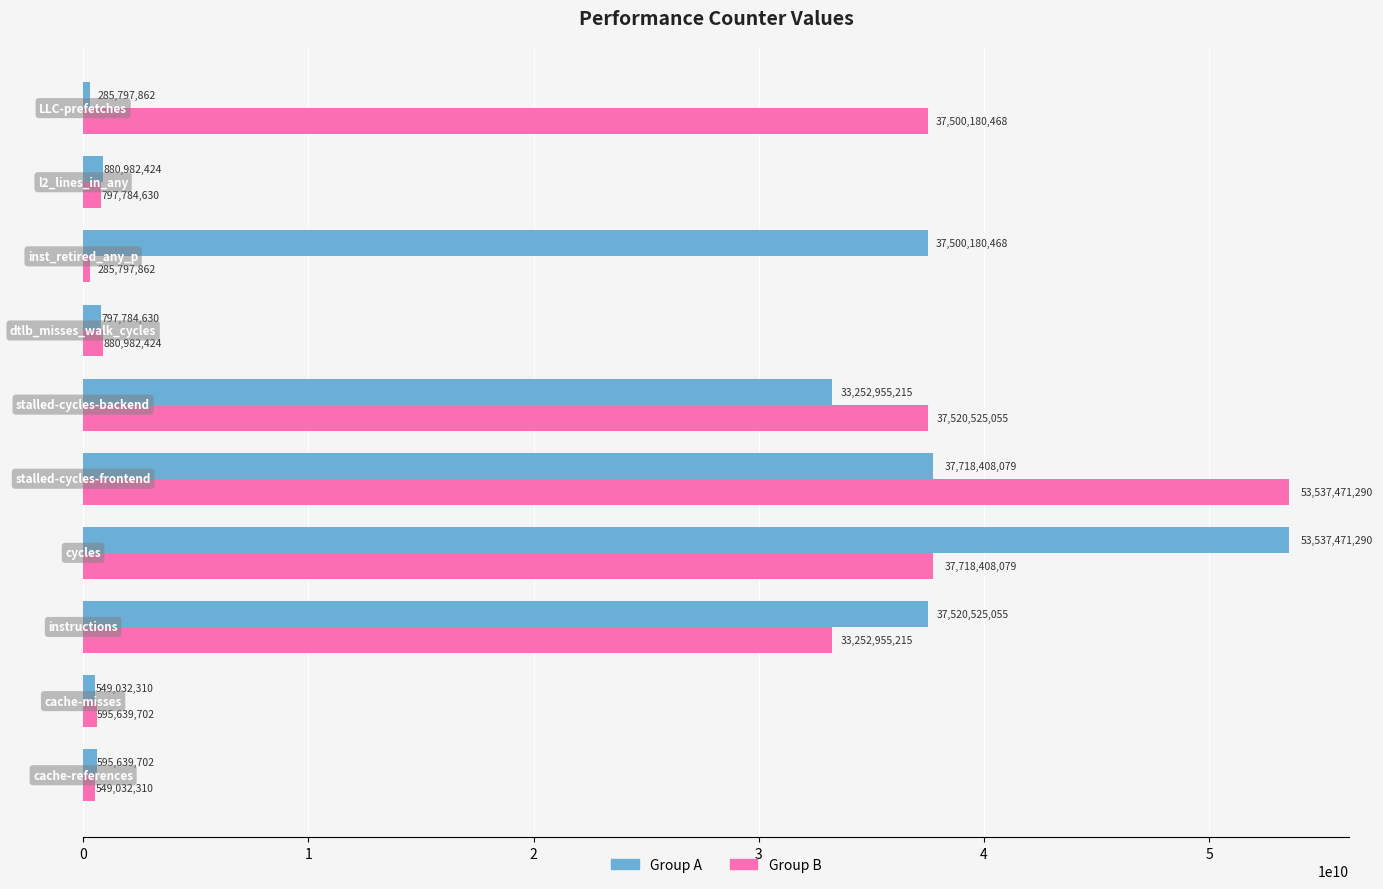

What is the difference between the maximum and minimum values in the Group A series?

53251673428